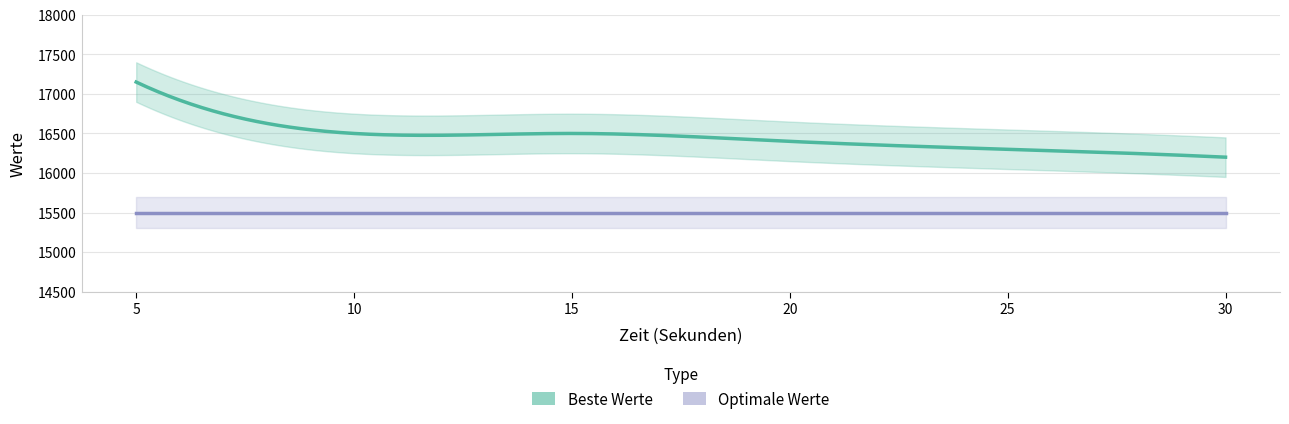

True or false: Optimale Werte has a value of 22419 at 15.

False